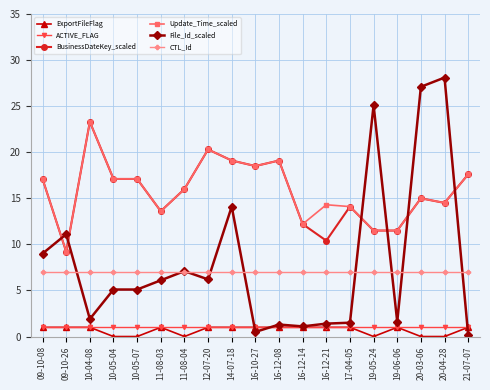

What is the greatest value displayed?

28.1